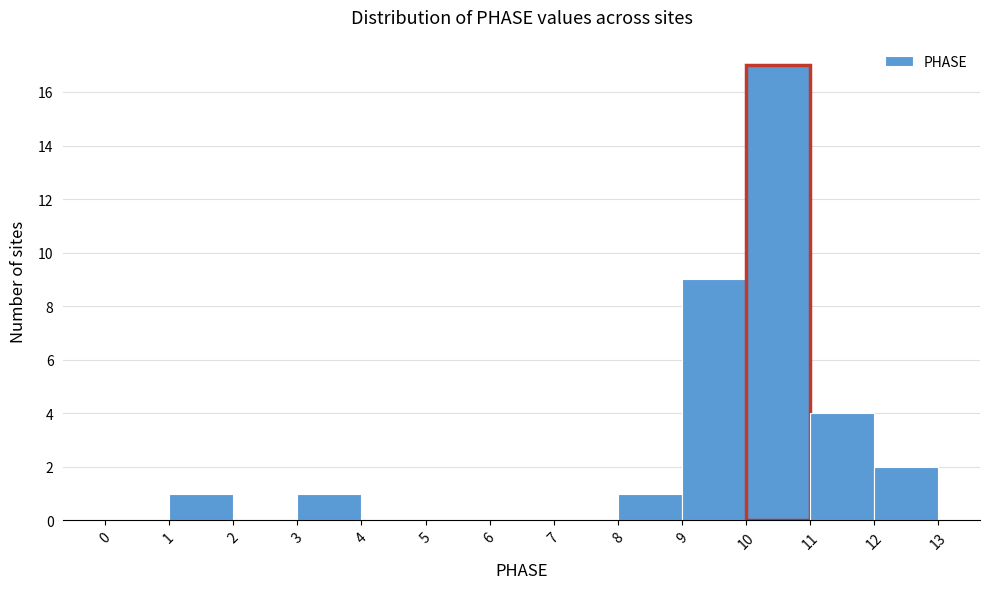

Reading left to right, list every bar in this chart as the range it spans on the x-axis followed by its height. The values are not printed on the chart, so give them approximately, as read against the axis.

0 to 1: 0
1 to 2: 1
2 to 3: 0
3 to 4: 1
4 to 5: 0
5 to 6: 0
6 to 7: 0
7 to 8: 0
8 to 9: 1
9 to 10: 9
10 to 11: 17
11 to 12: 4
12 to 13: 2